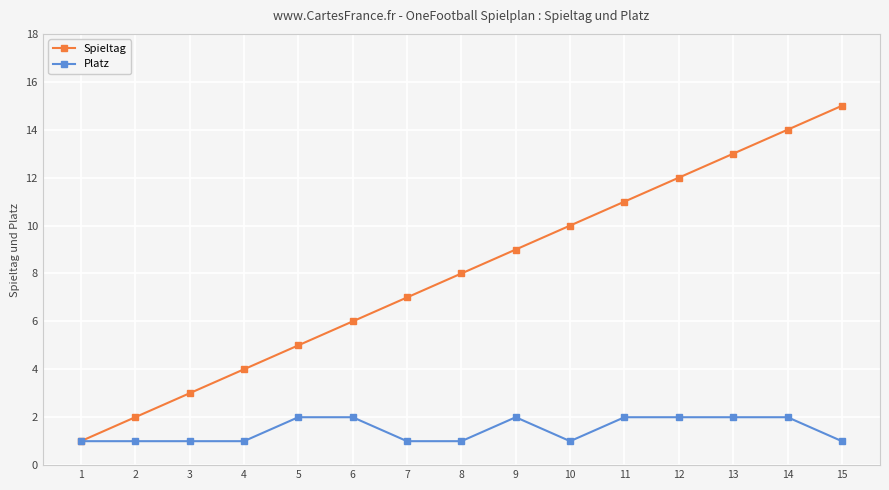

Which series changed the most between 1 and 13?

Spieltag